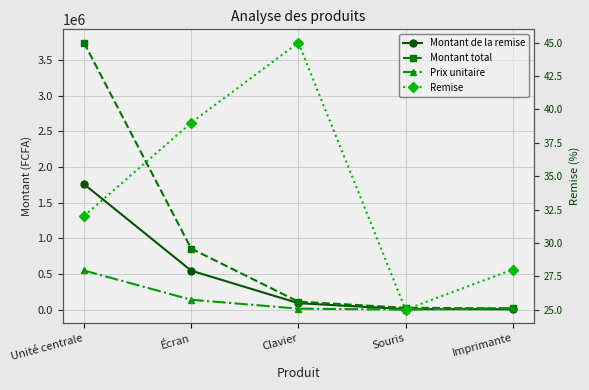

At how many categories does at least one series exceed 592293?

2